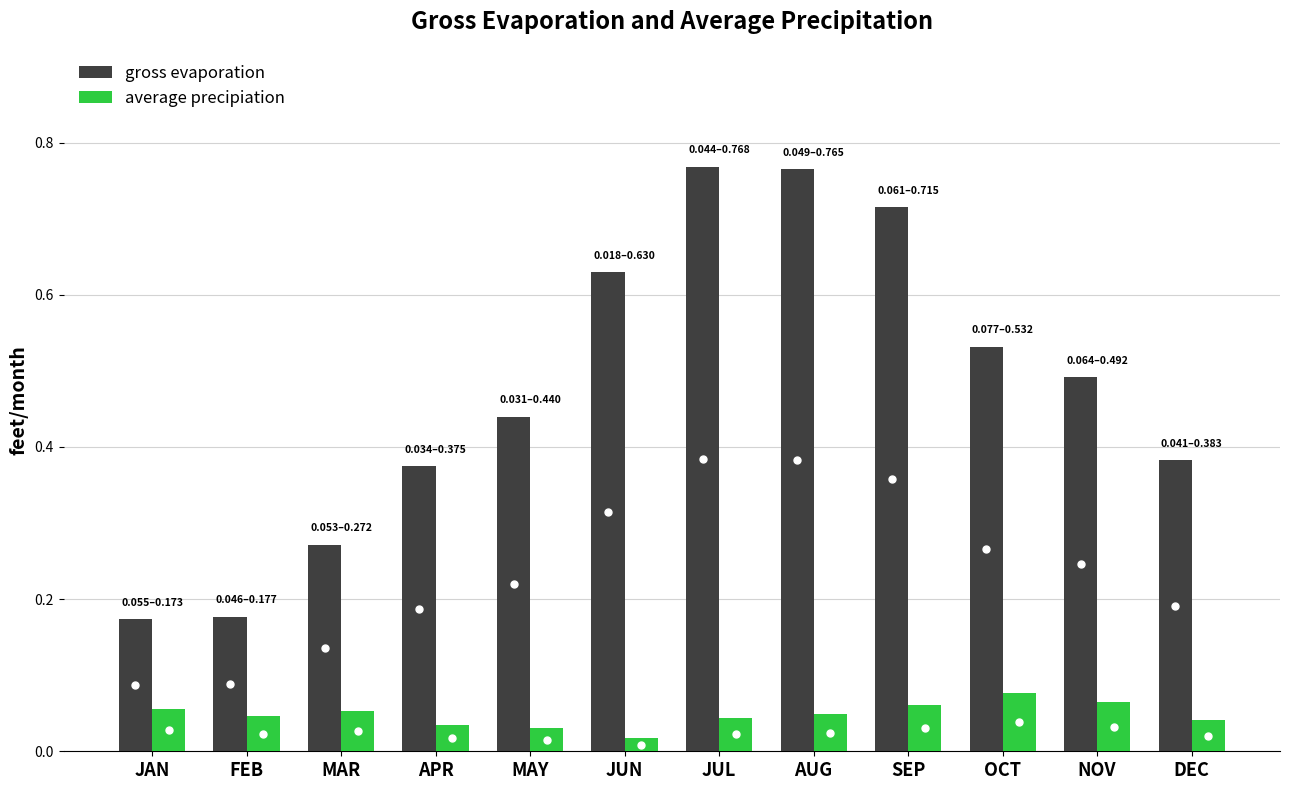

How many gross evaporation values are between 0 and 1?

12